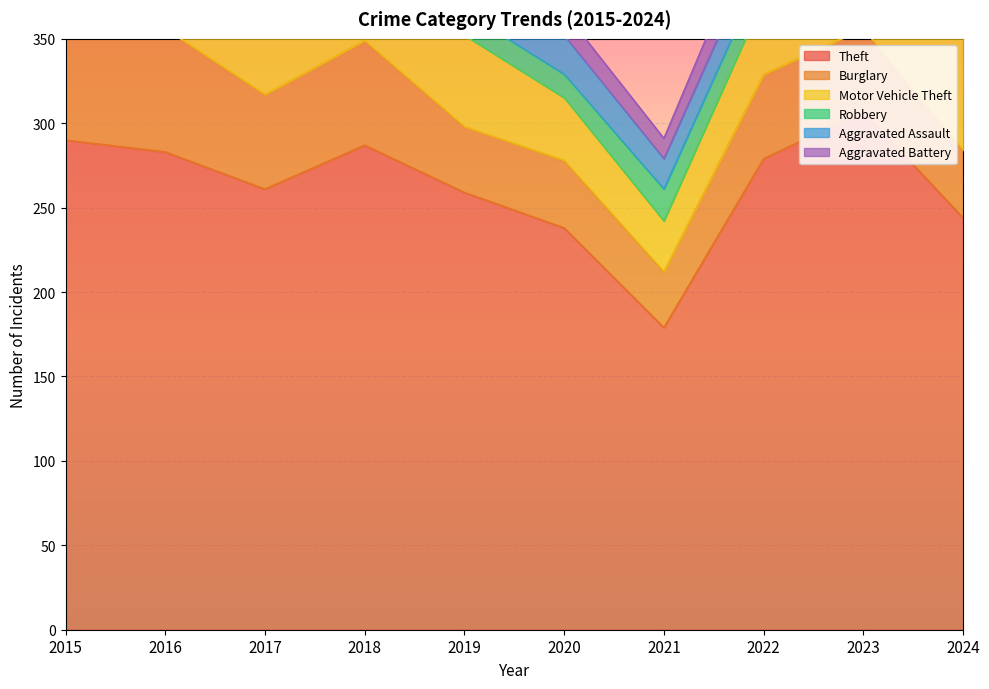

Rank the series at 2022 from highest to lowest value.

Theft, Burglary, Motor Vehicle Theft, Aggravated Battery, Aggravated Assault, Robbery